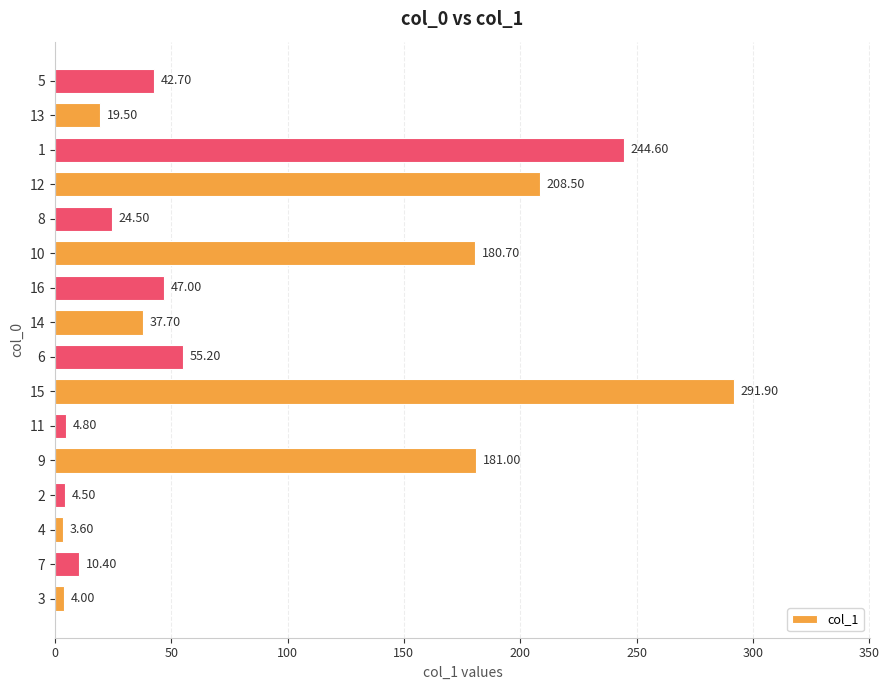

List the labels in order of value, smallest first.

4, 3, 2, 11, 7, 13, 8, 14, 5, 16, 6, 10, 9, 12, 1, 15